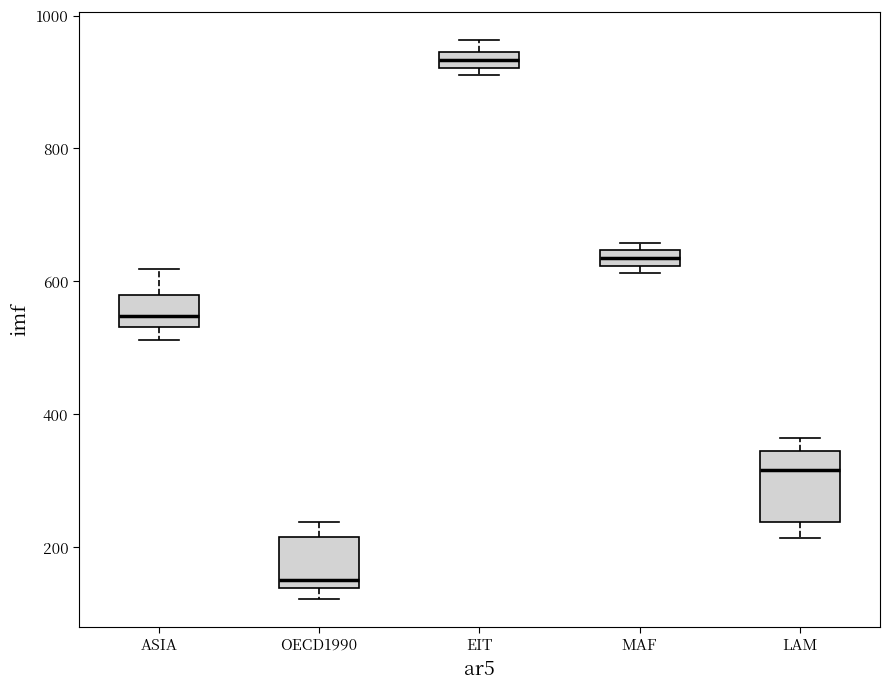

Where is the lower edge of the box for OECD1990 on the y-axis? The values are not printed on the chart, so give them approximately, as read against the axis.

140